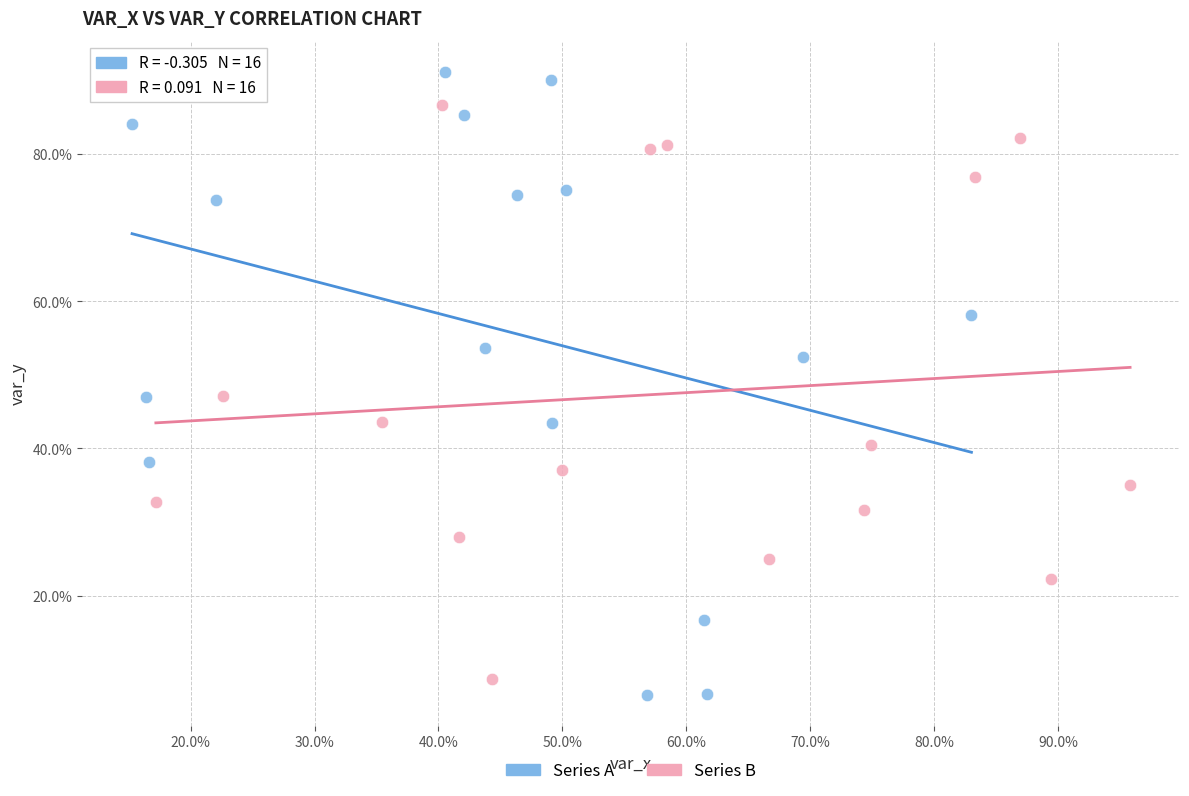

What are all the series names shown in the legend?

Series A, Series B